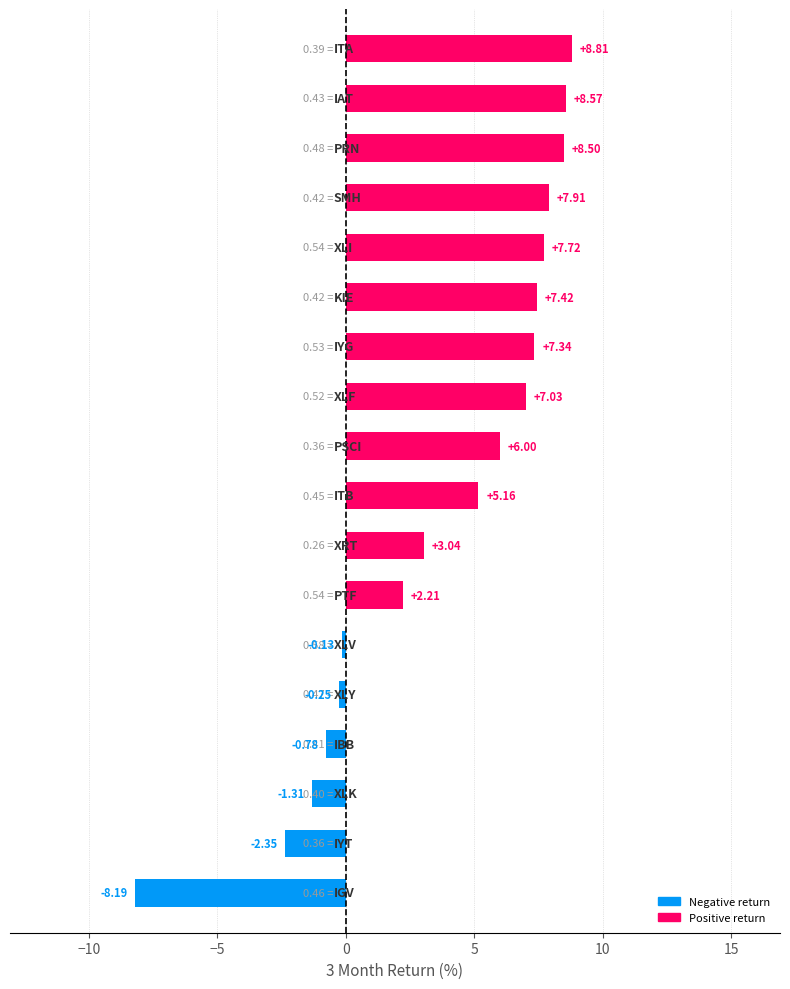

What is the difference between the maximum and minimum values?

17.0